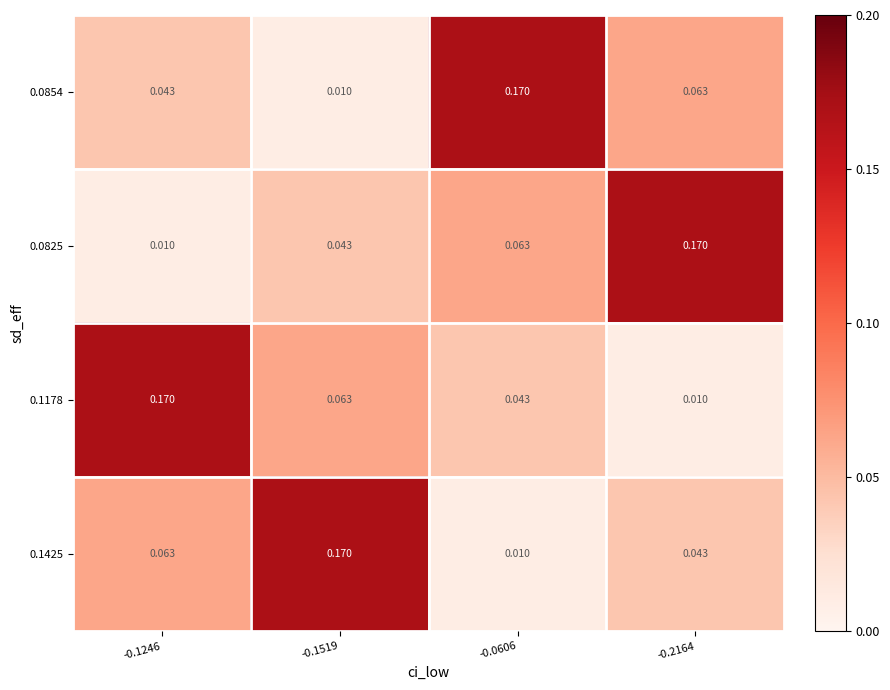

Is the value of 0.0825 at -0.1519 greater than the value of 0.1425 at -0.1519?

No